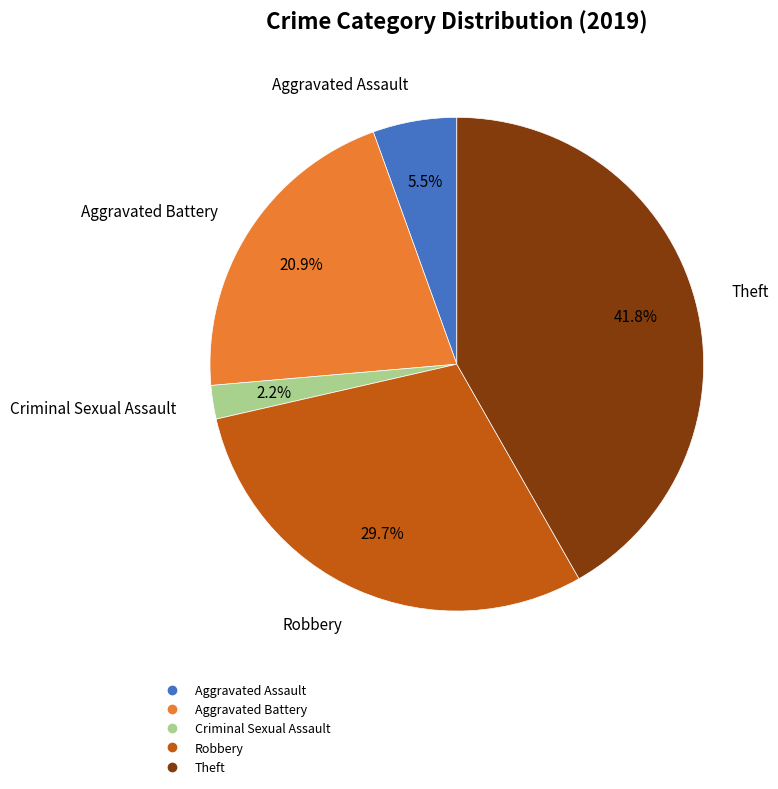

Is there a majority slice in this chart?

No